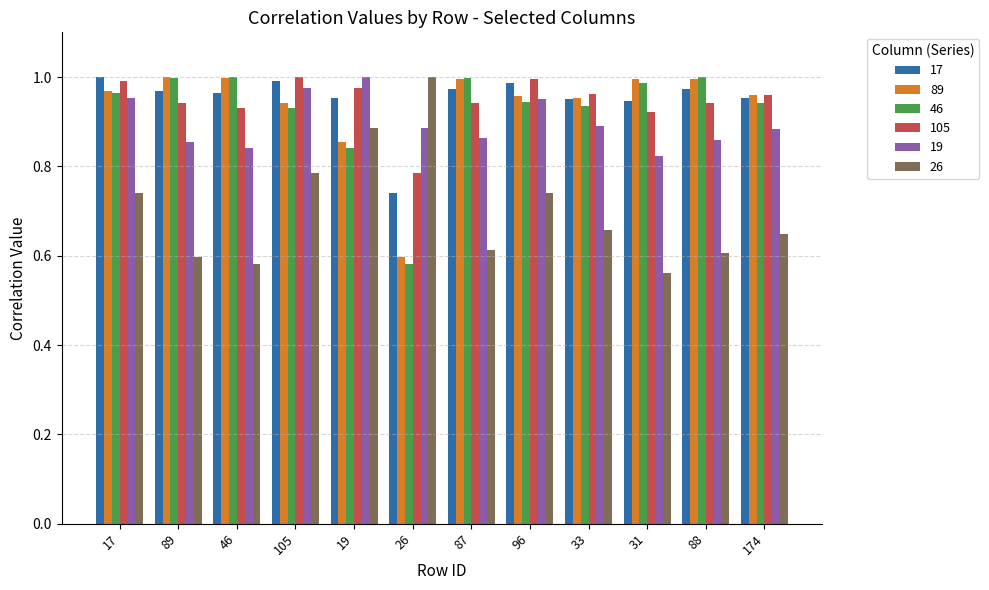

Which series has the widest spread of values?

26